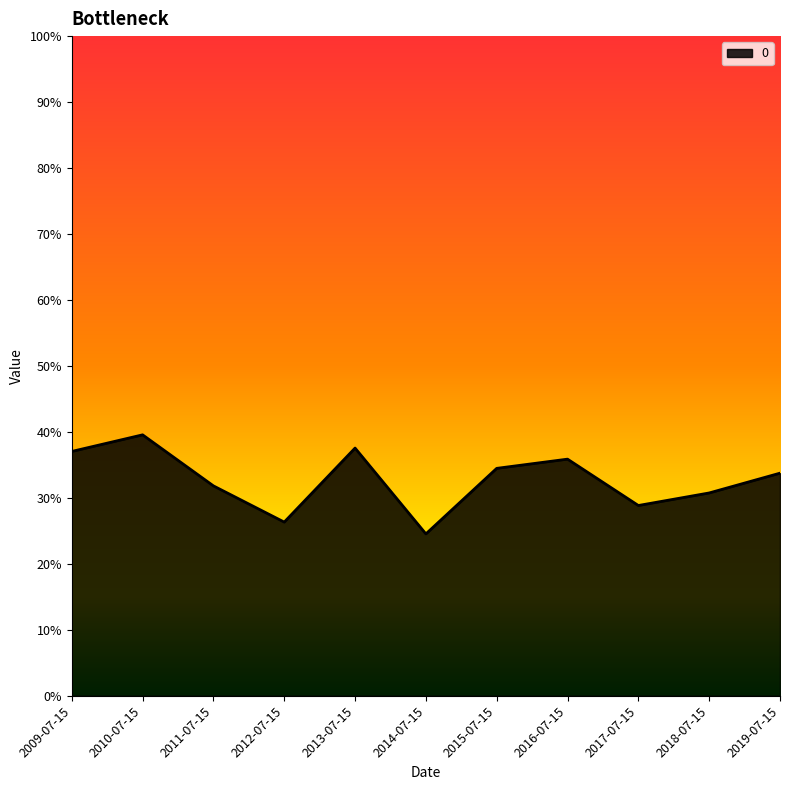

Where is the data nearest to the value 0?

2014-07-15